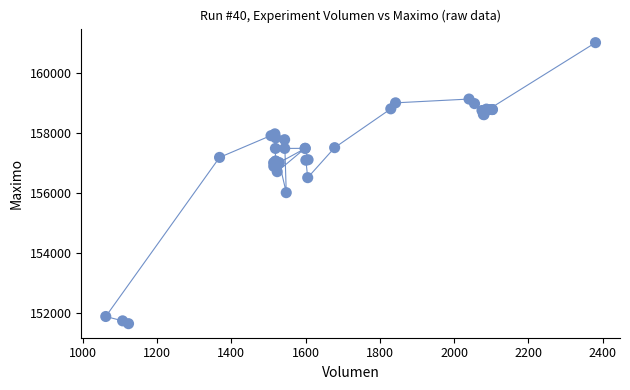

What Y value in the scatter plot is closest to 156316?

156500